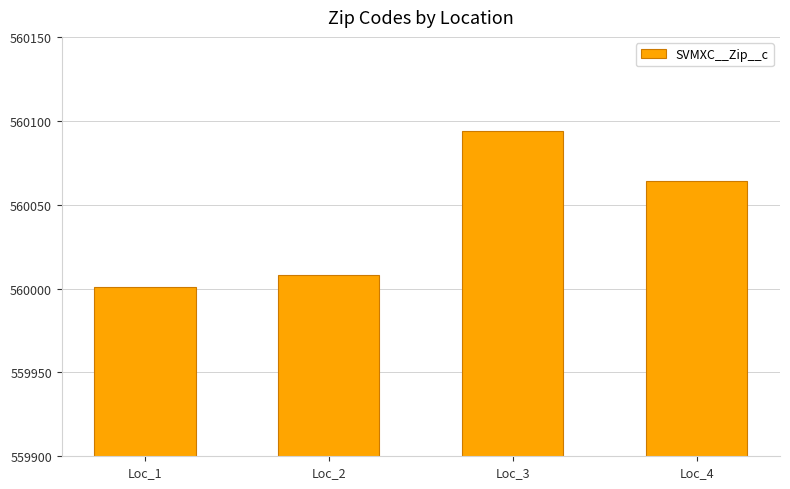

What is the value of the 3rd bar from the left?

560094